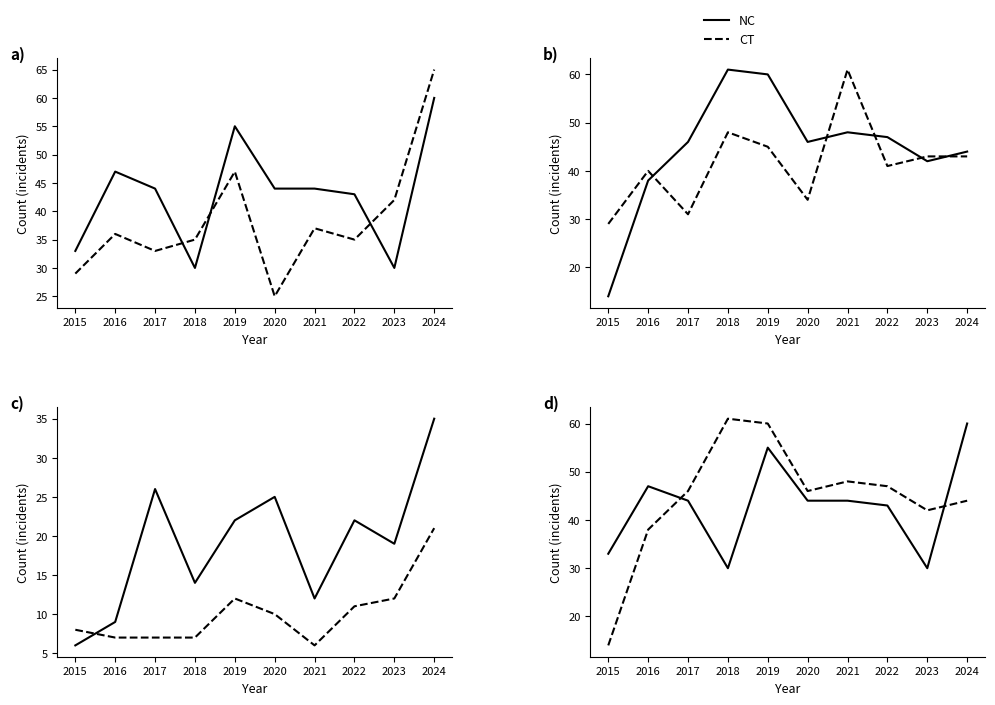

Which series has the largest total across all categories?

Garfield Park